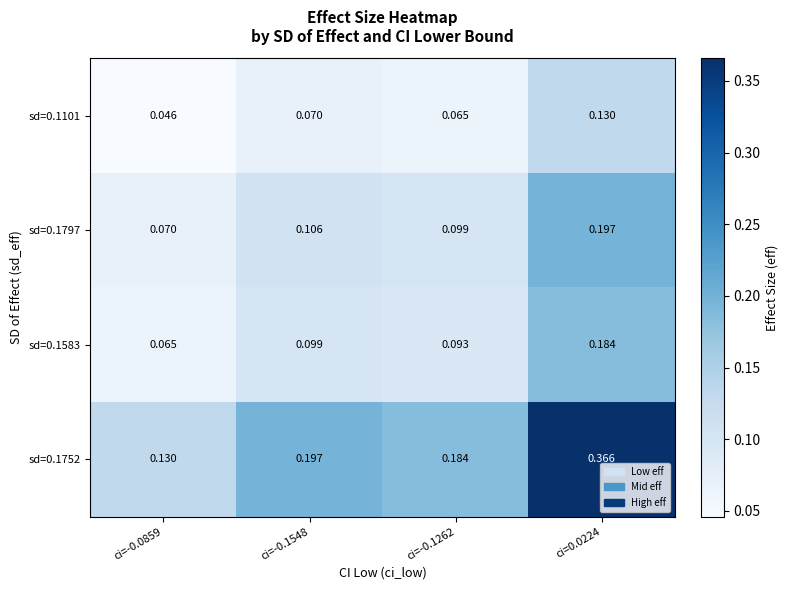

Which series has the largest range (max minus min)?

sd=0.1752